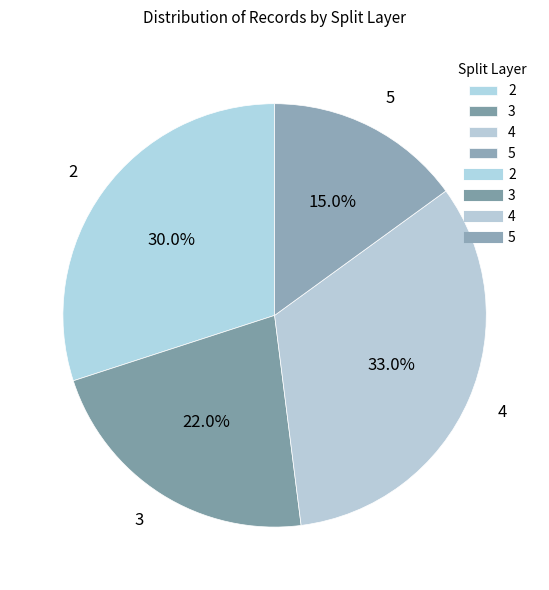

Rank the categories by value from lowest to highest.

5, 3, 2, 4